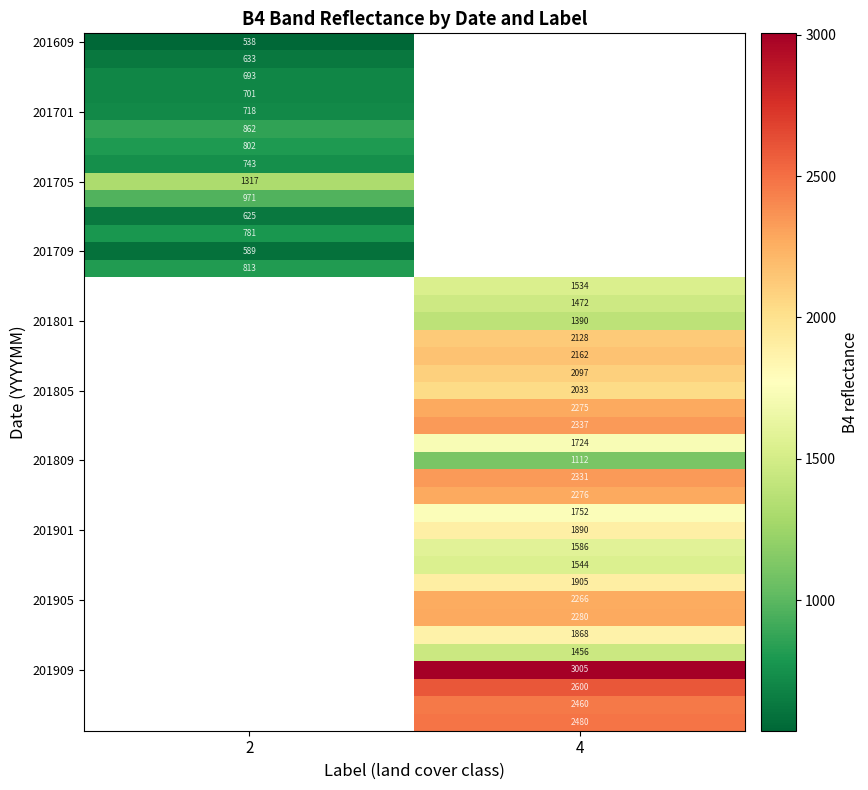

Is it true that 201705 equals 1317 at 2?

True